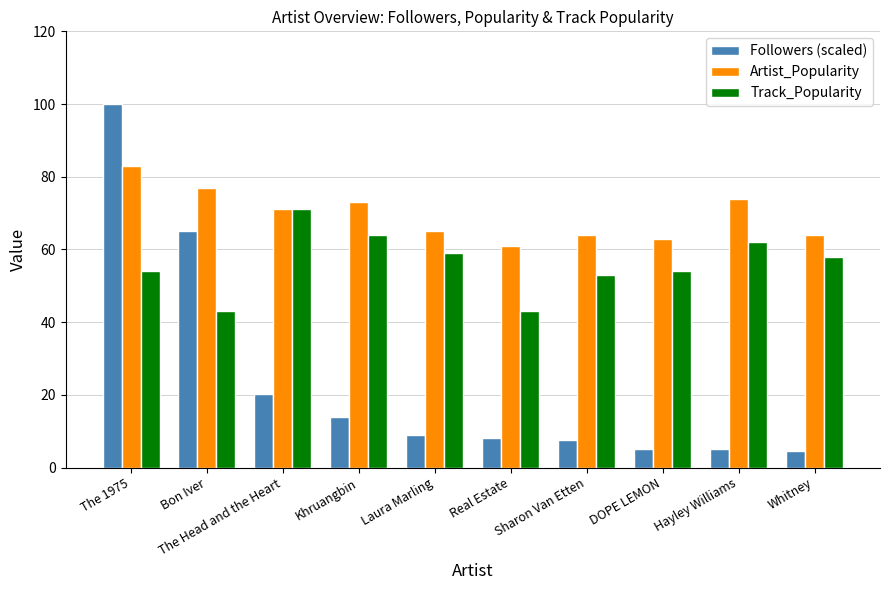

Which label corresponds to the largest value in the chart?

The 1975